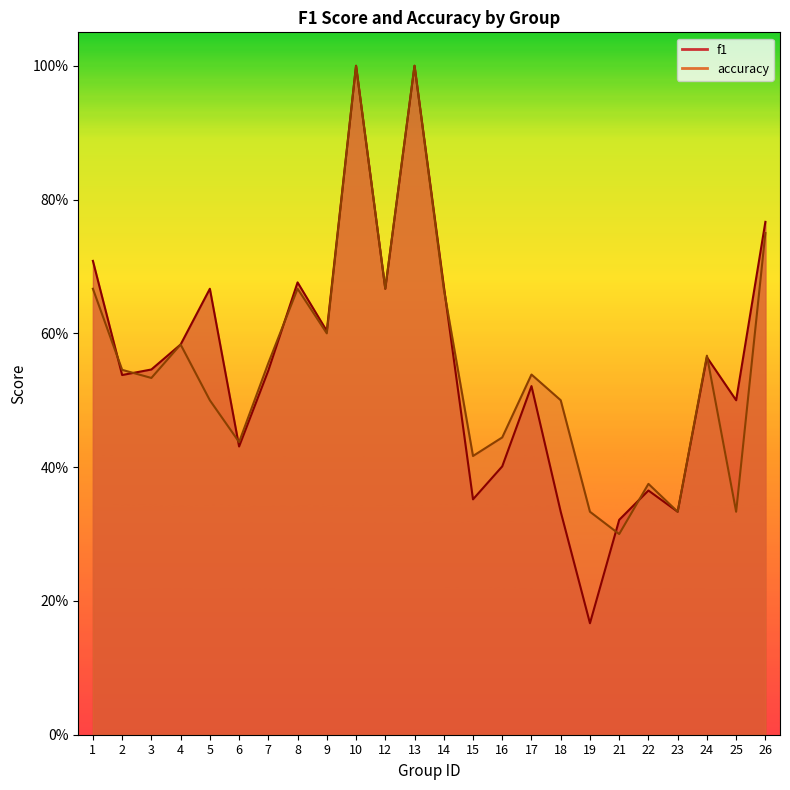

At which category is the sum across all series the highest?

10